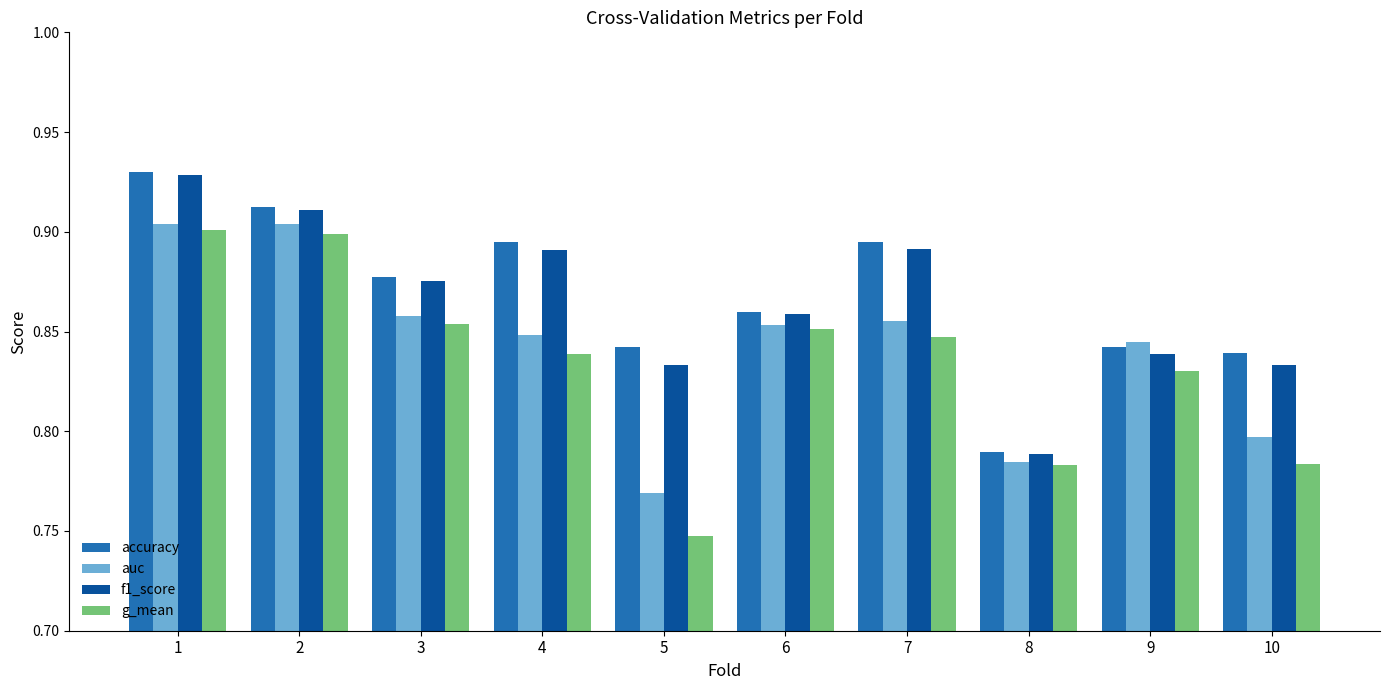

At which label is f1_score closest to 0?

8